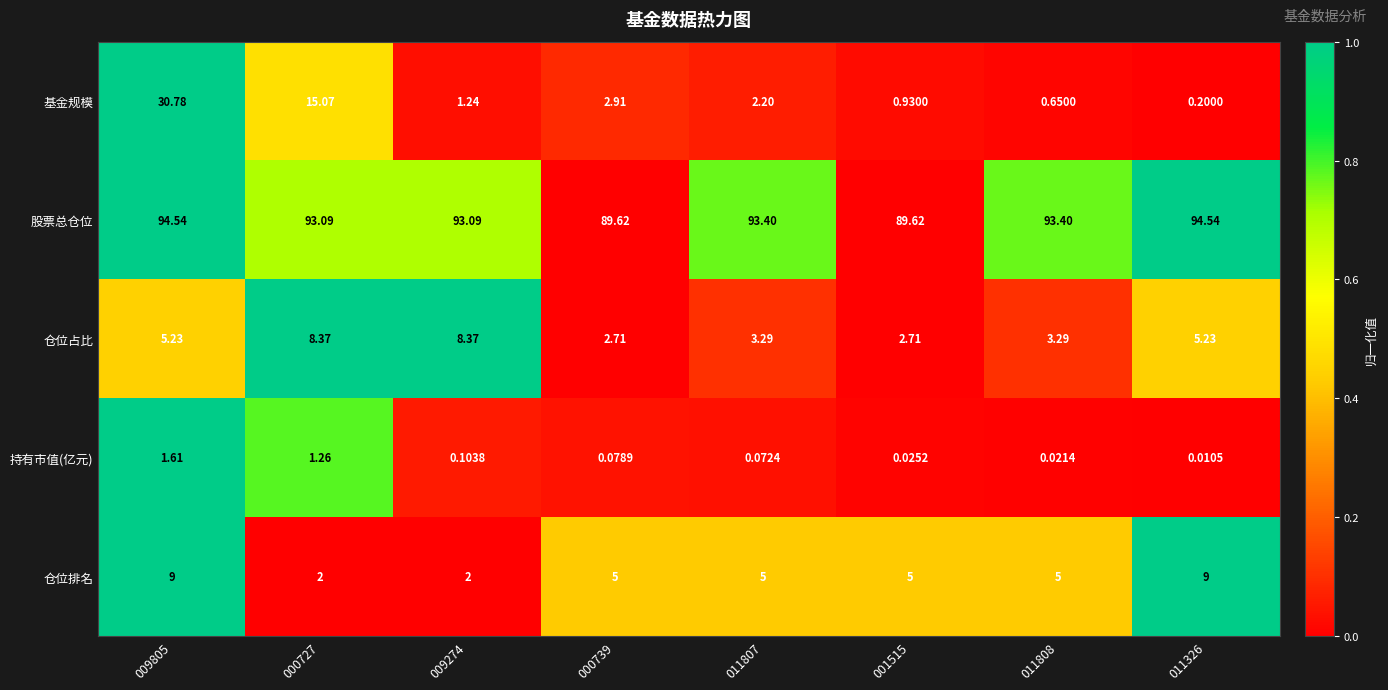

Which series changed the most between 011807 and 001515?

股票总仓位